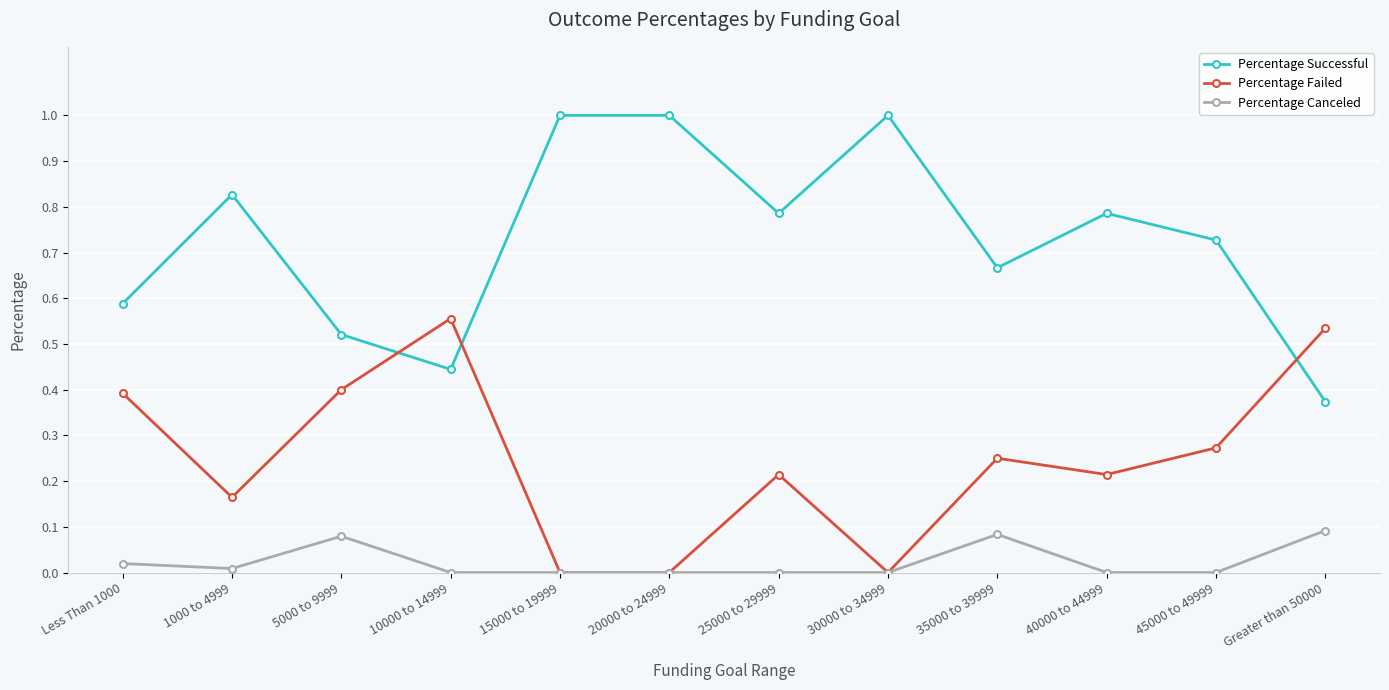

How many categories are shown in the chart?

12